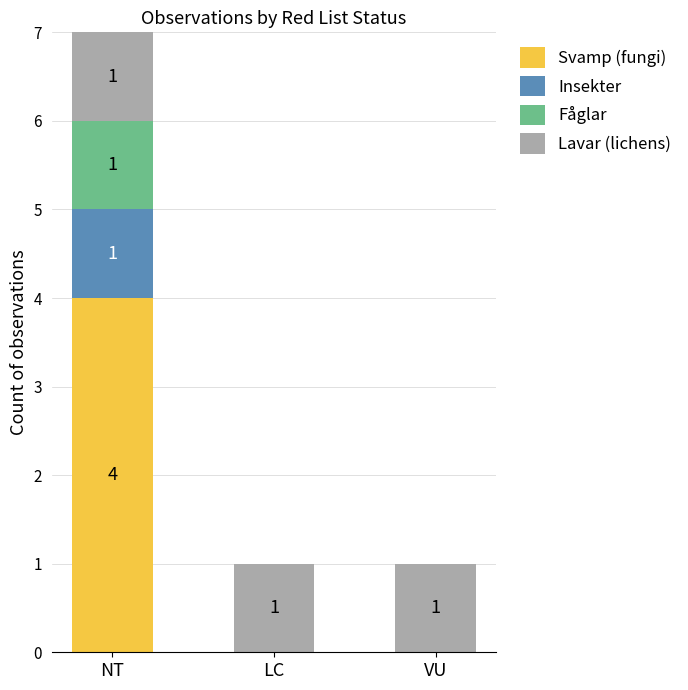

What value does the Svamp (fungi) series have at NT?

4